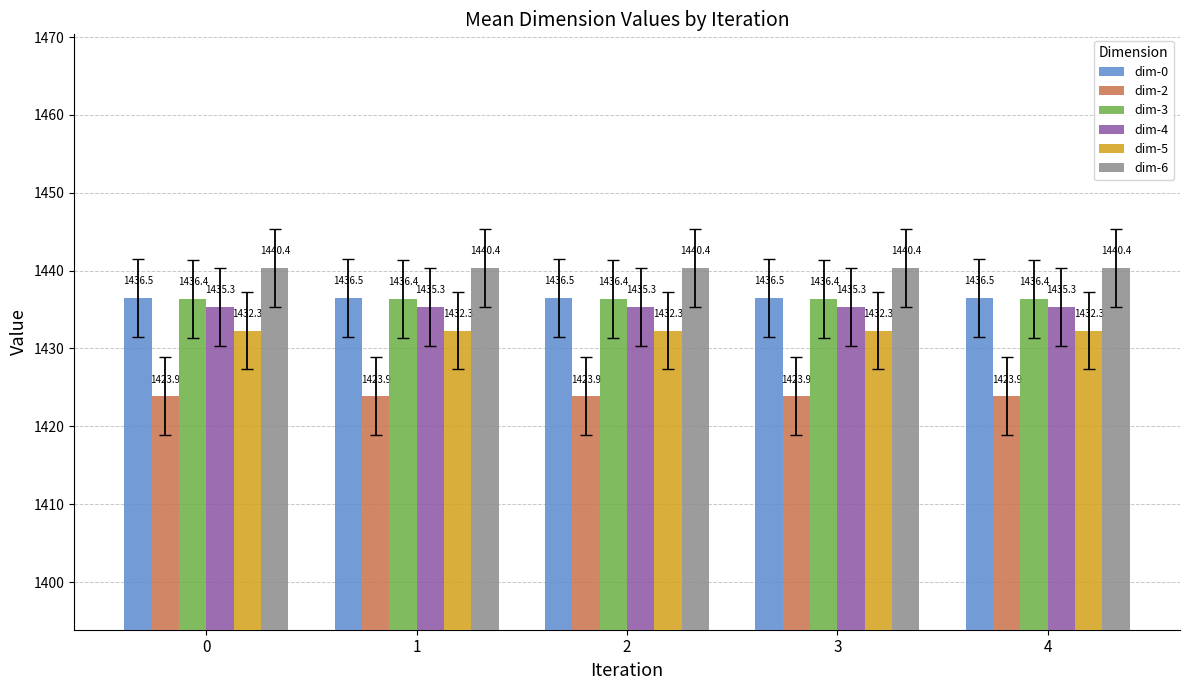

What is the sum of all dim-2 values?

7119.4